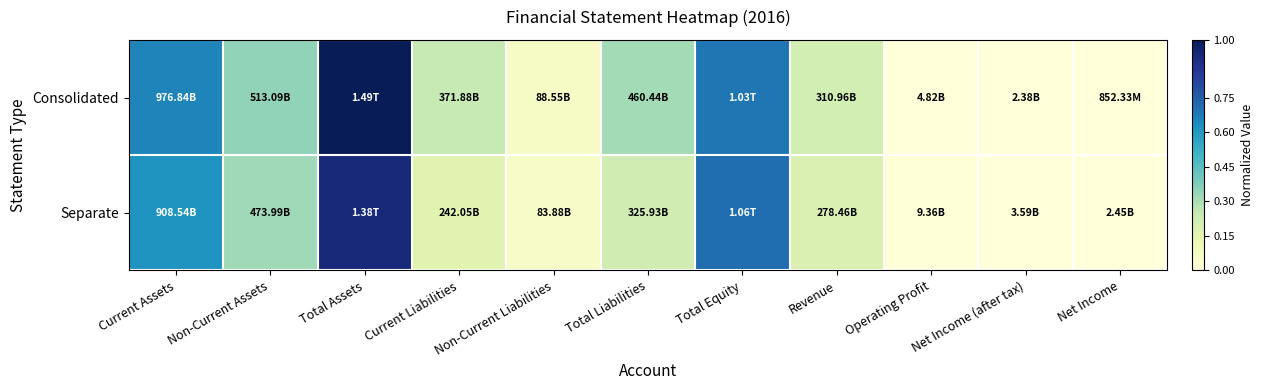

List the series in order of their overall mean, lowest first.

Separate, Consolidated